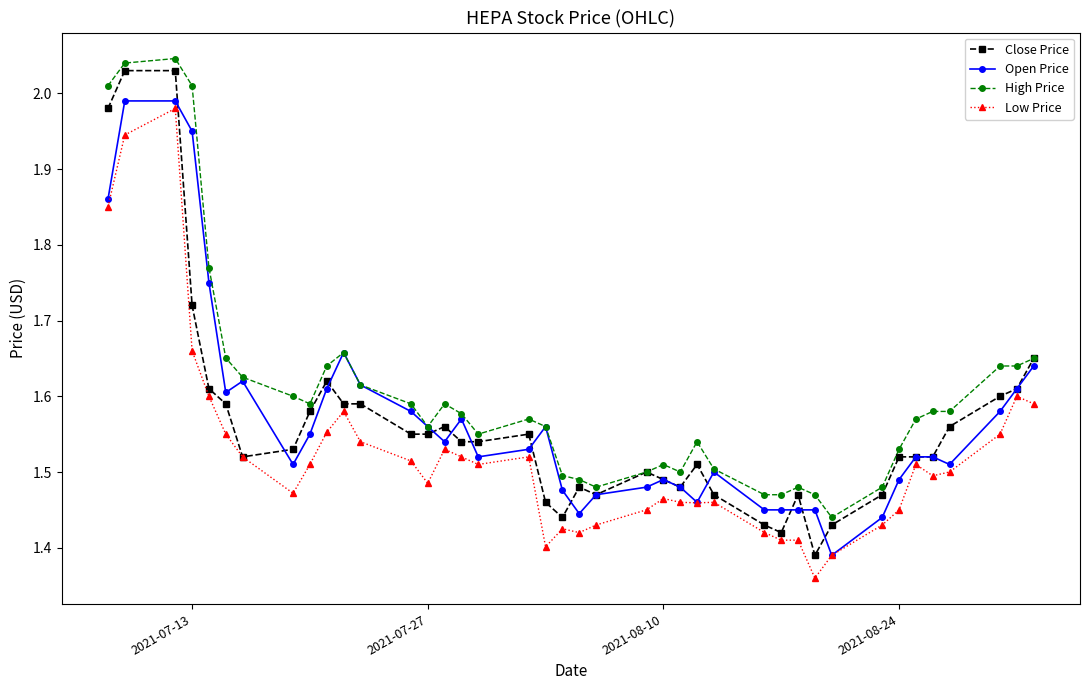

What are all the series names shown in the legend?

Close Price, Open Price, High Price, Low Price